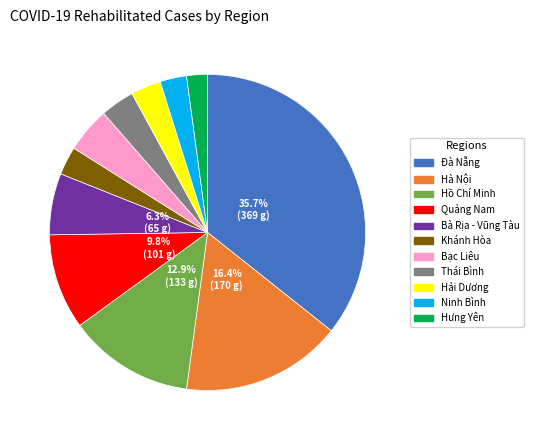

Do Bà Rịa - Vũng Tàu and Khánh Hòa together represent more than half of the pie?

No